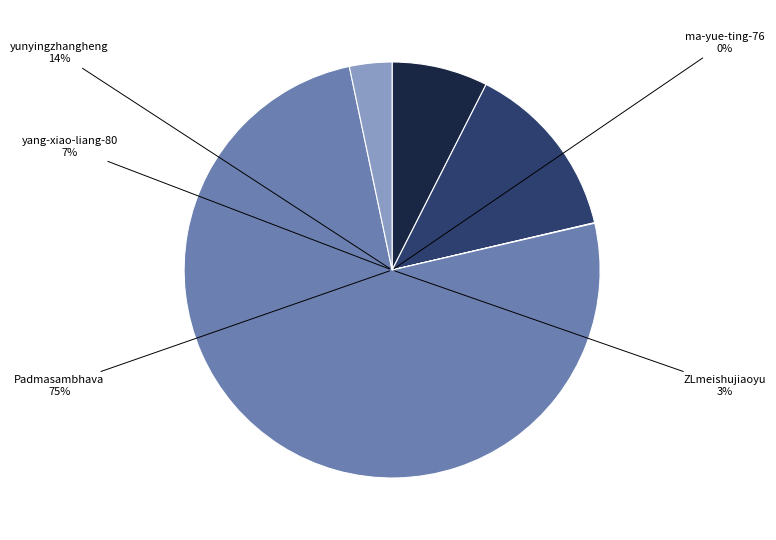

To the nearest percent, what is the difference between the yang-xiao-liang-80 and Padmasambhava slice percentages?

68%